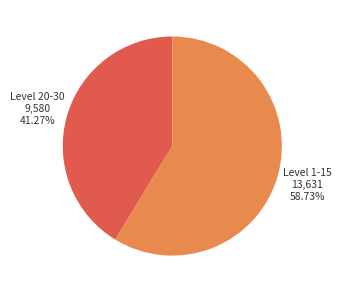

Count the number of slices in the pie.

2